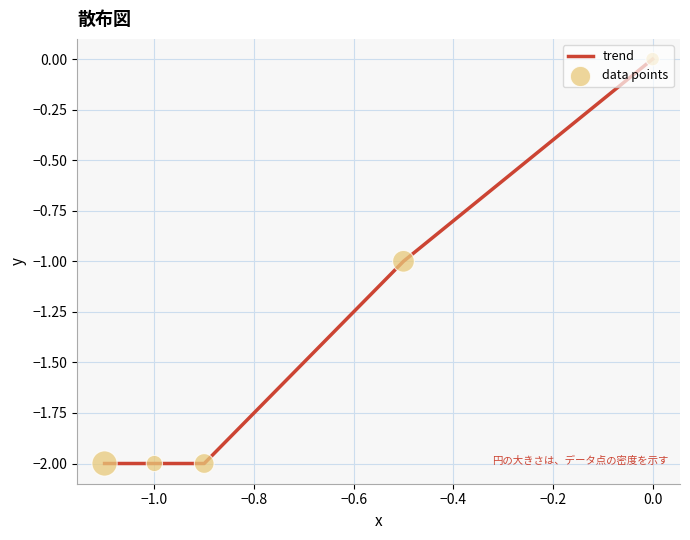

What is the sum of all values?

-7